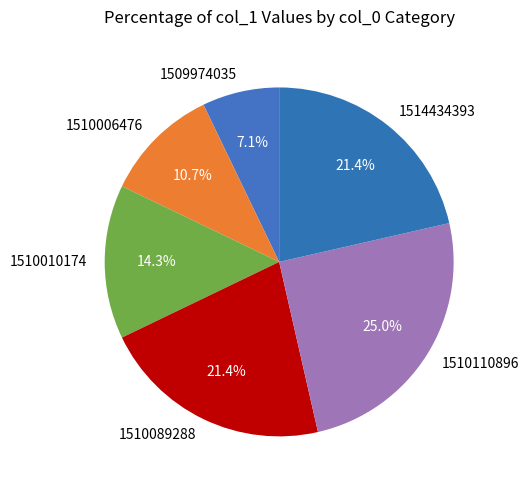

What is the largest slice in the pie chart?

1510110896